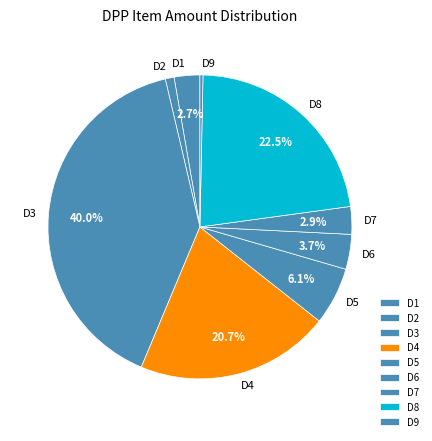

Is there a majority slice in this chart?

No